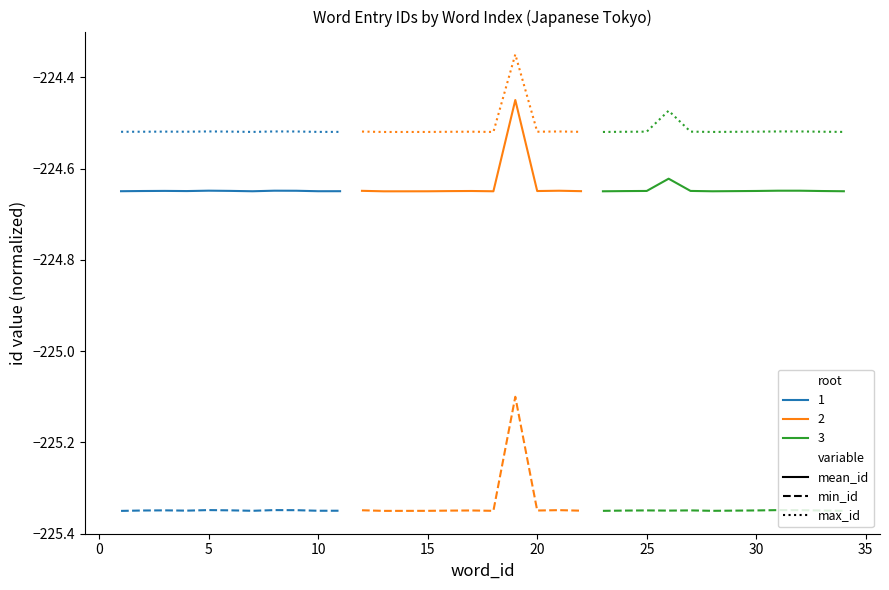

What is the sum of the 1_dotted values at 40 and −5?

-449.0